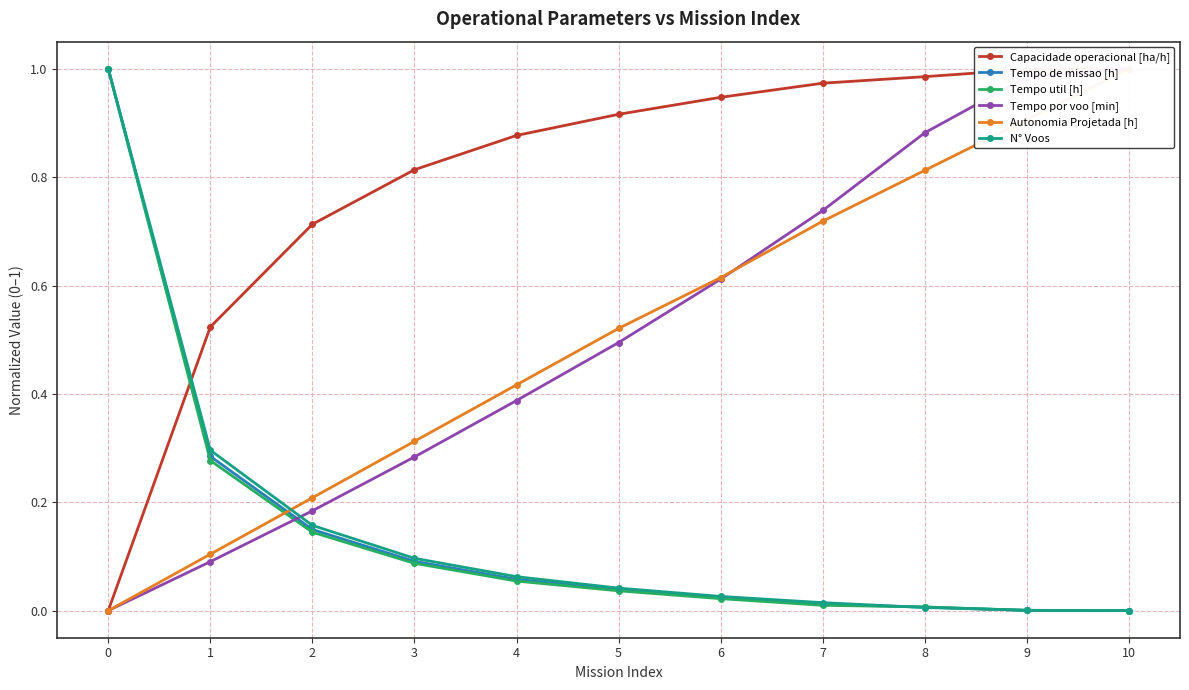

True or false: Tempo util [h] has more than 1 points higher than both neighbors.

False